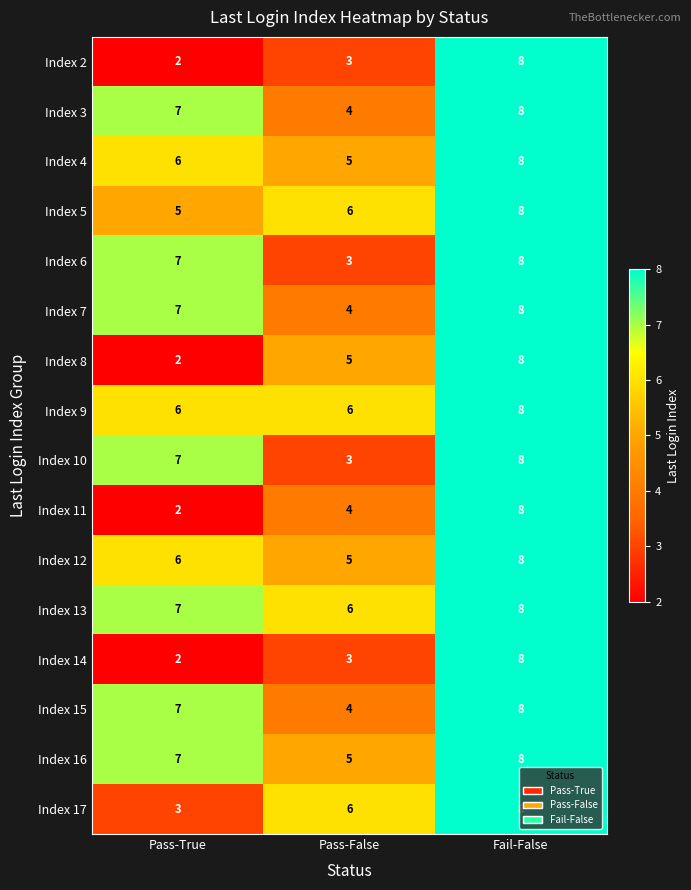

What is the difference between the highest and lowest values at Pass-True?

5